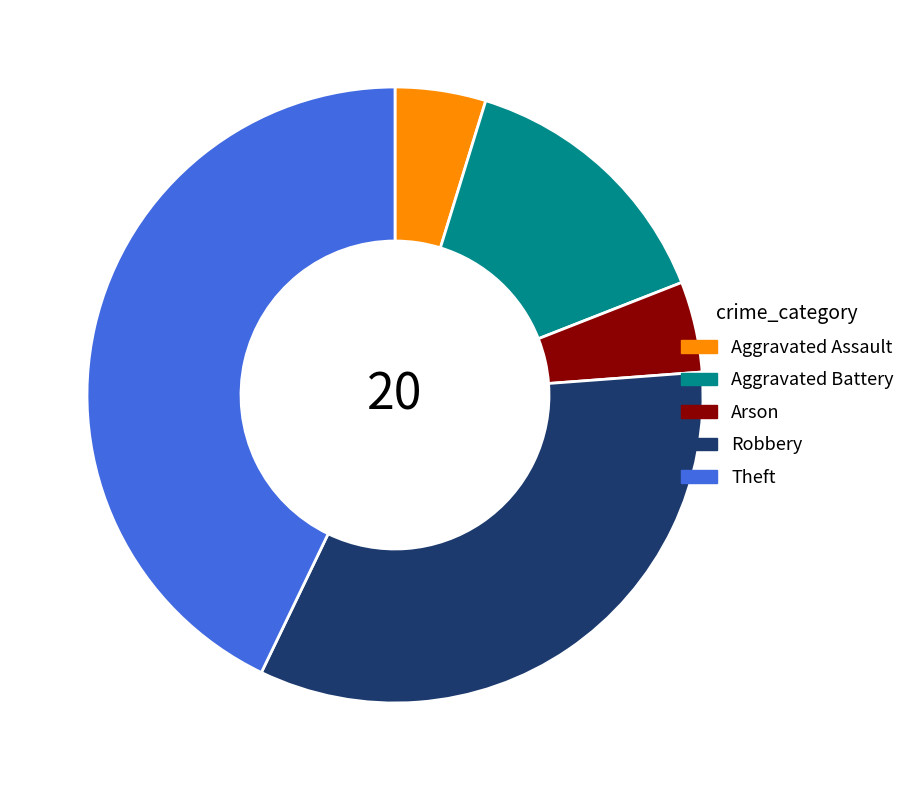

Is the sum of Arson and Aggravated Battery greater than half?

No